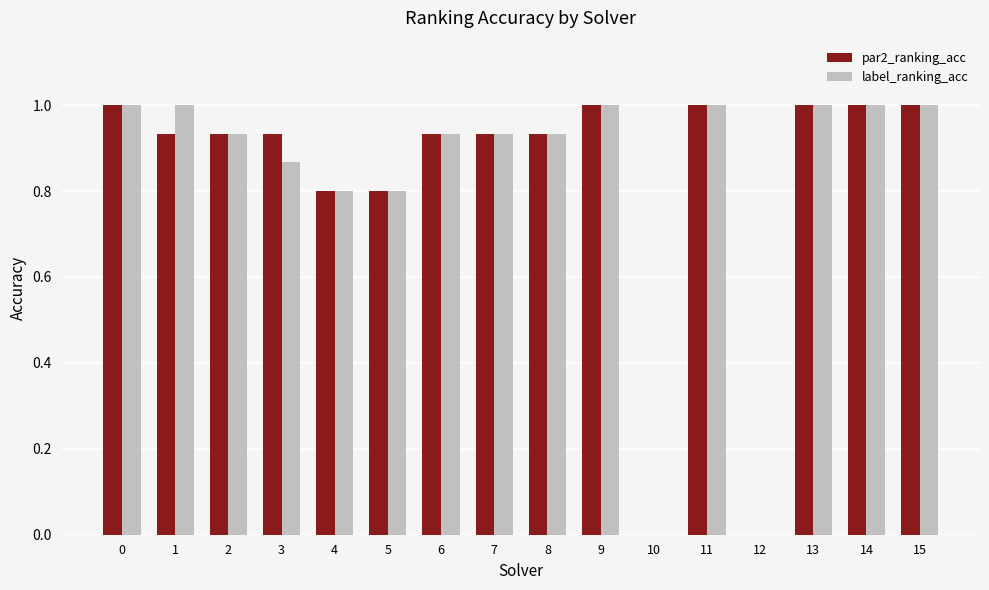

What is the sum of the par2_ranking_acc values at 12 and 0?

1.0